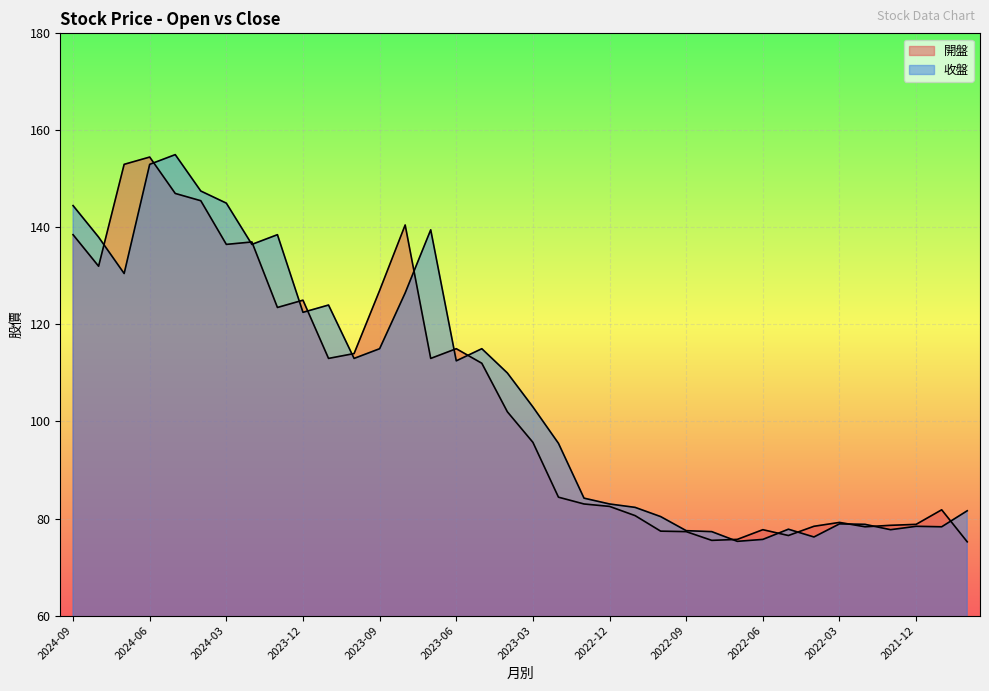

What is the label of the 11th point from the left?

2023-11